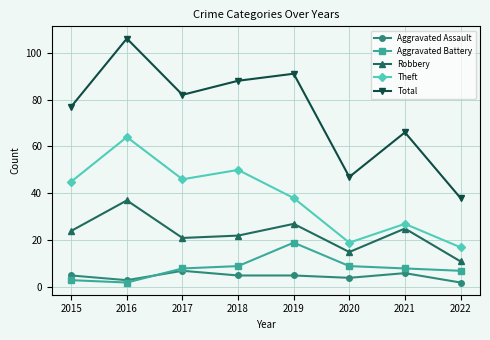

At which label is Aggravated Assault closest to 4?

2020